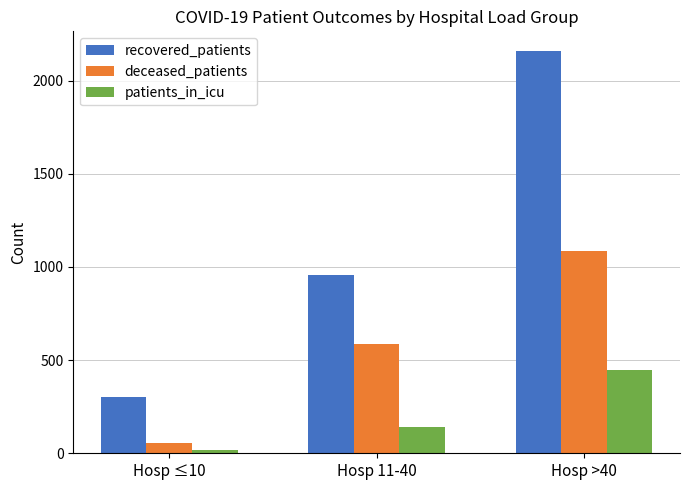

List the labels in order of deceased_patients value, smallest first.

Hosp ≤10, Hosp 11-40, Hosp >40